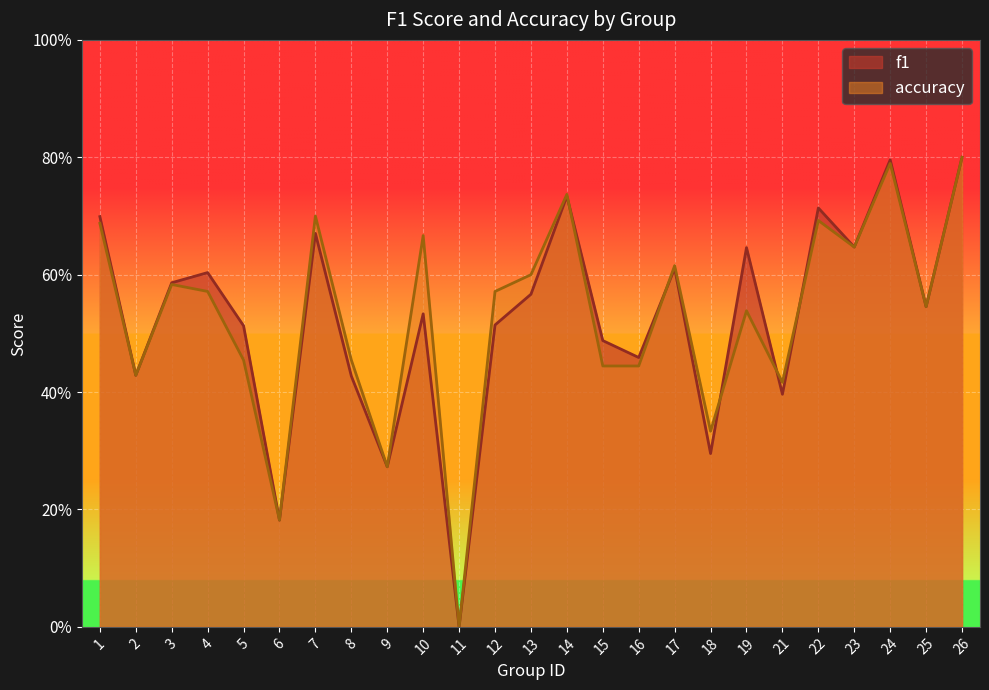

What is the average value of the f1 series?

0.5